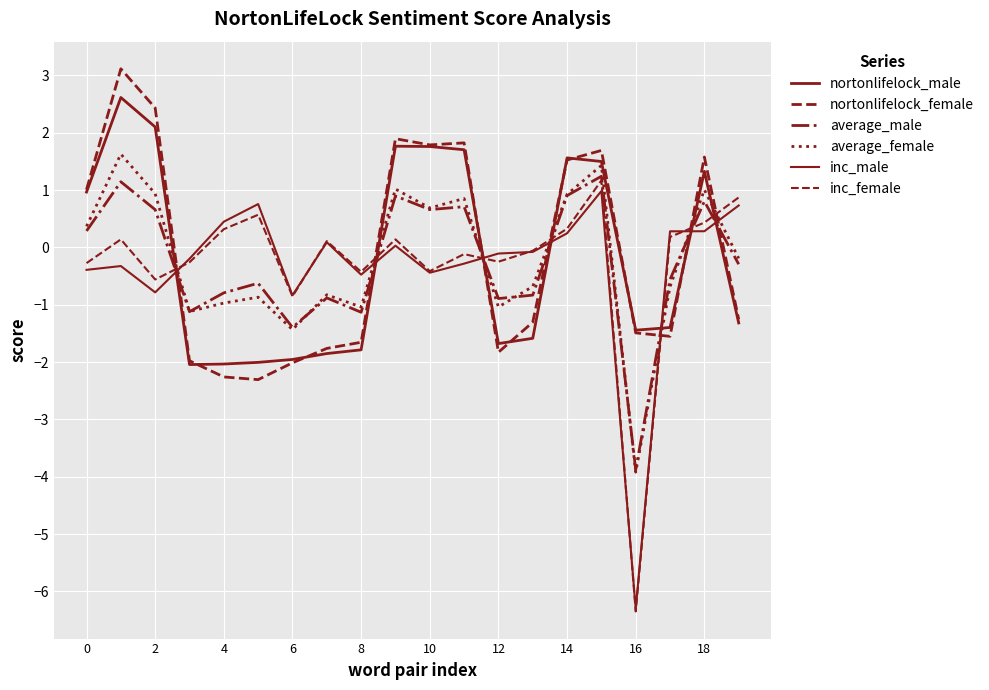

How many lines are shown in the chart?

6